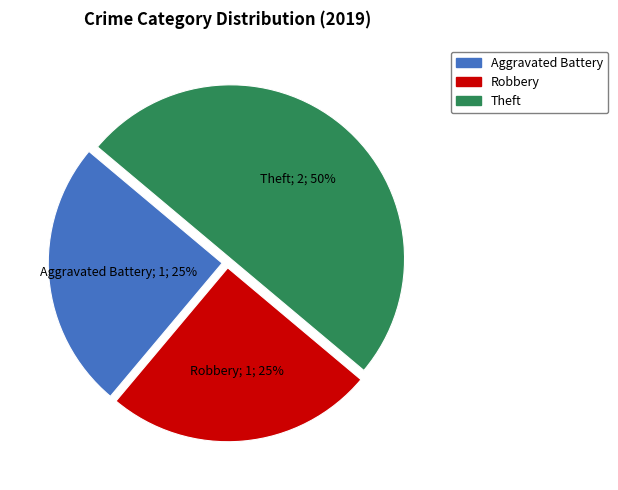

Does Aggravated Battery account for over 50% of the chart?

No